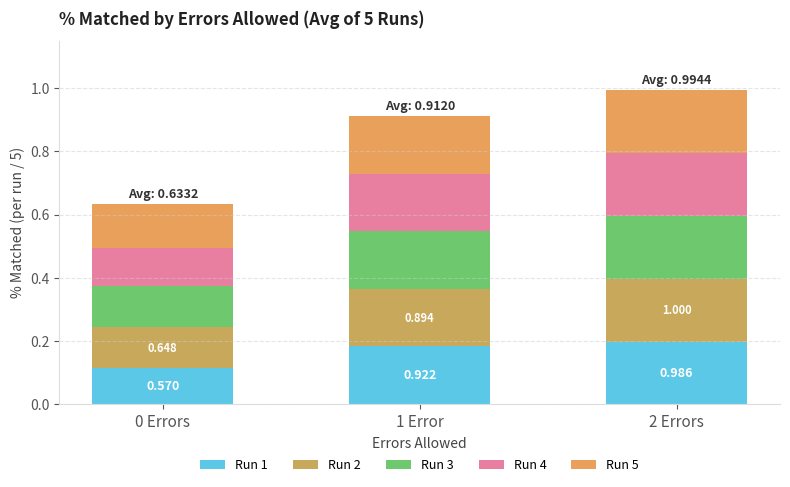

How many distinct data groups are displayed?

5